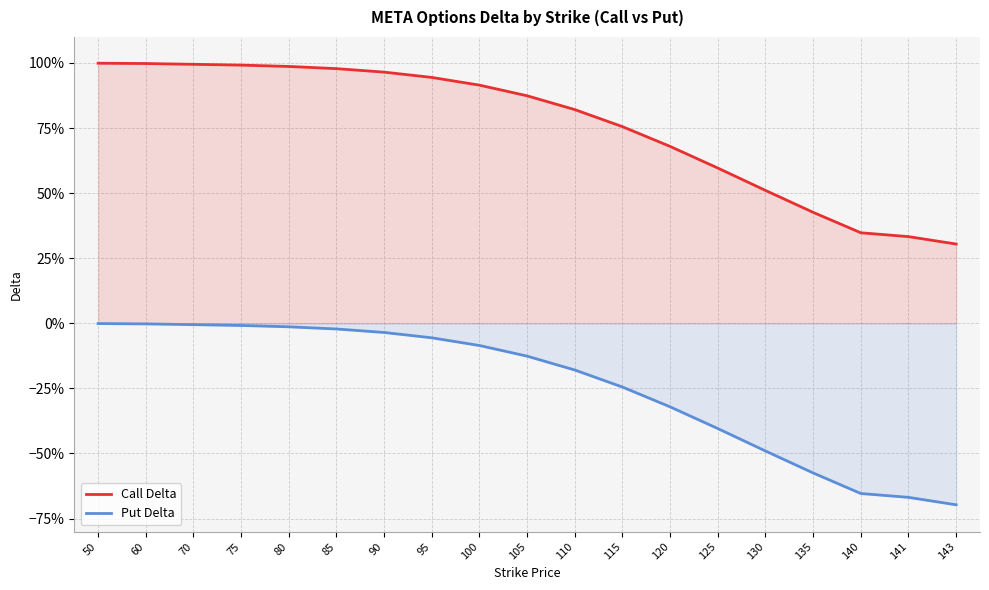

Is it true that Call Delta equals 0.3 at 95?

False